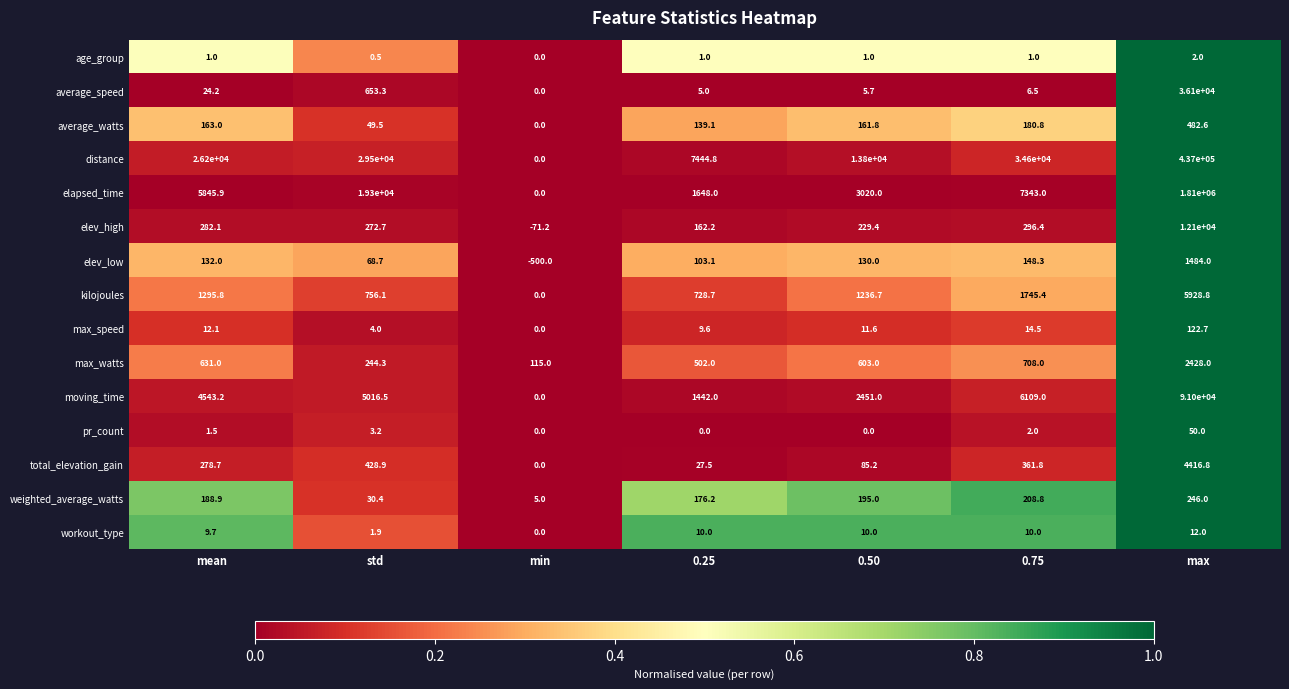

Rank the series by their maximum value, from lowest to highest.

age_group, workout_type, pr_count, max_speed, weighted_average_watts, average_watts, elev_low, max_watts, total_elevation_gain, kilojoules, elev_high, average_speed, moving_time, distance, elapsed_time